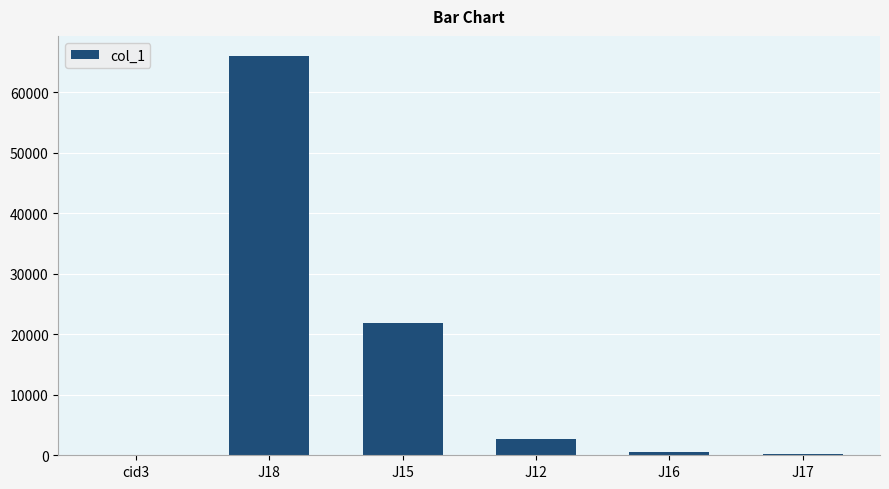

How many distinct data groups are displayed?

1